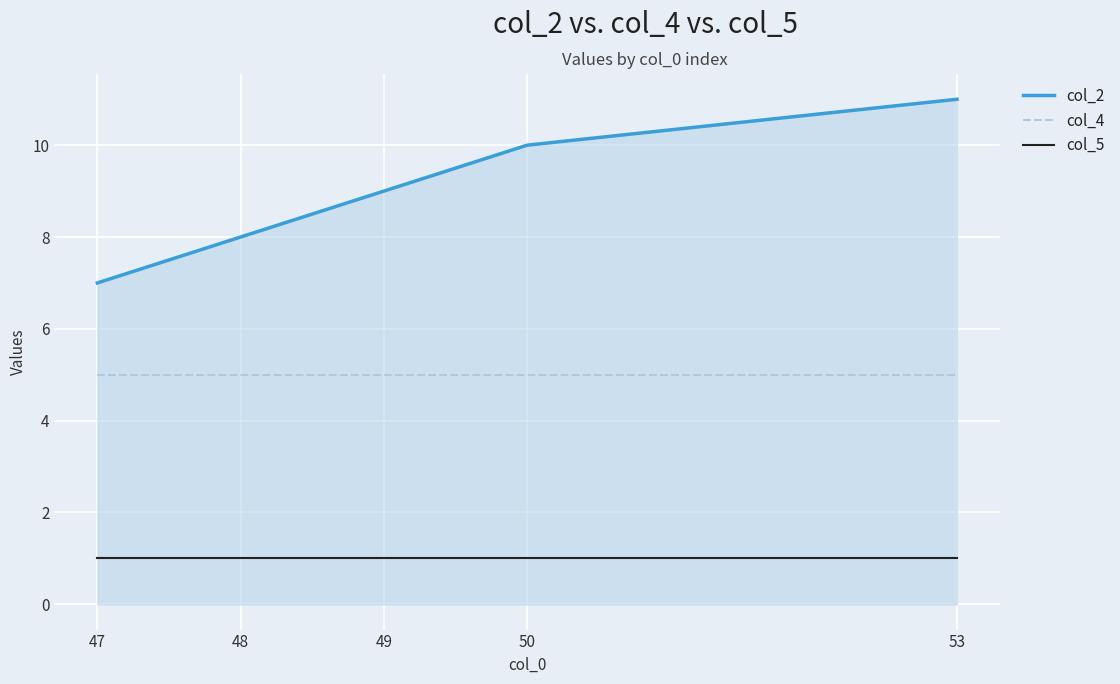

What is the approximate value of col_4 at 53?

5